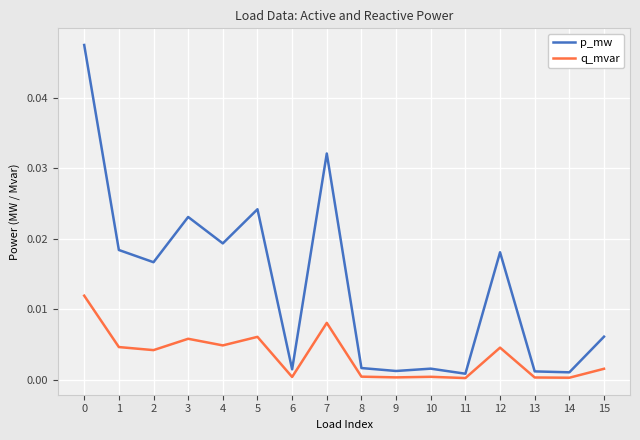

True or false: q_mvar and p_mw cross at least once.

False